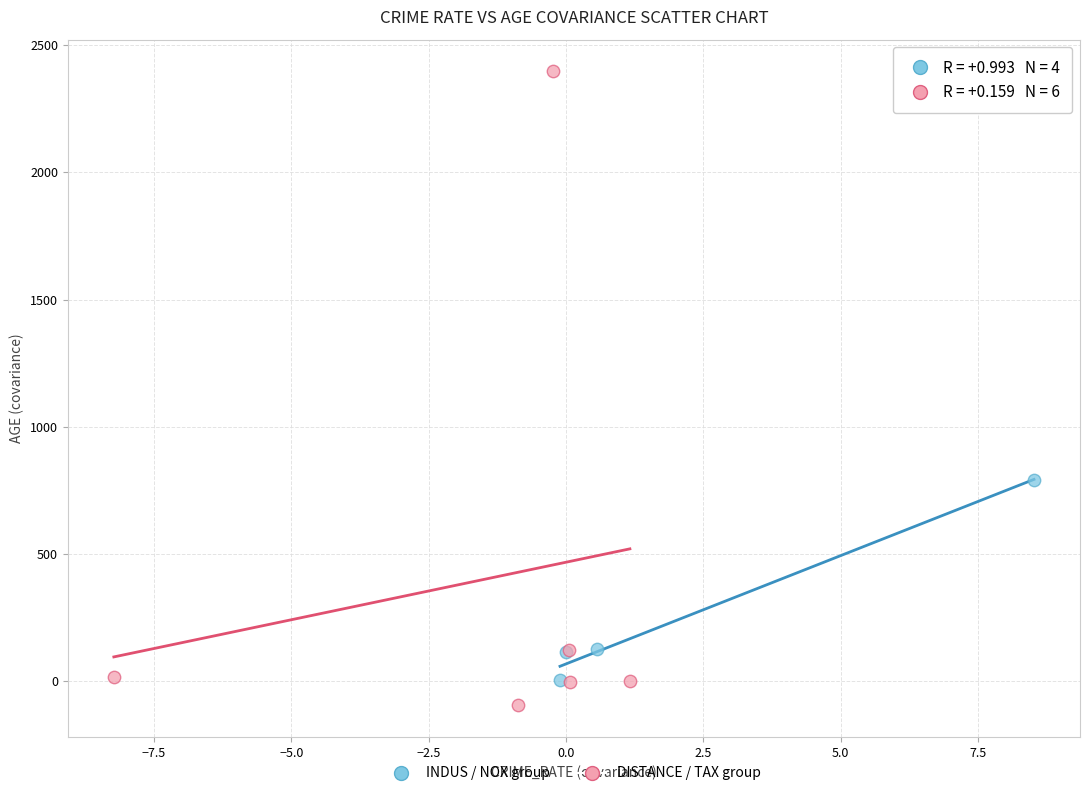

Which series has the widest spread of Y values?

DISTANCE / TAX group